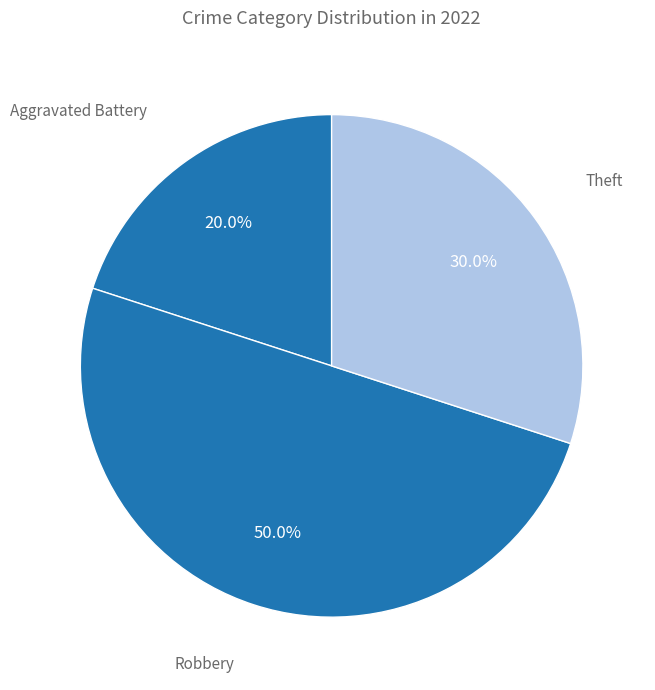

Does Aggravated Battery represent more than half of the total?

No